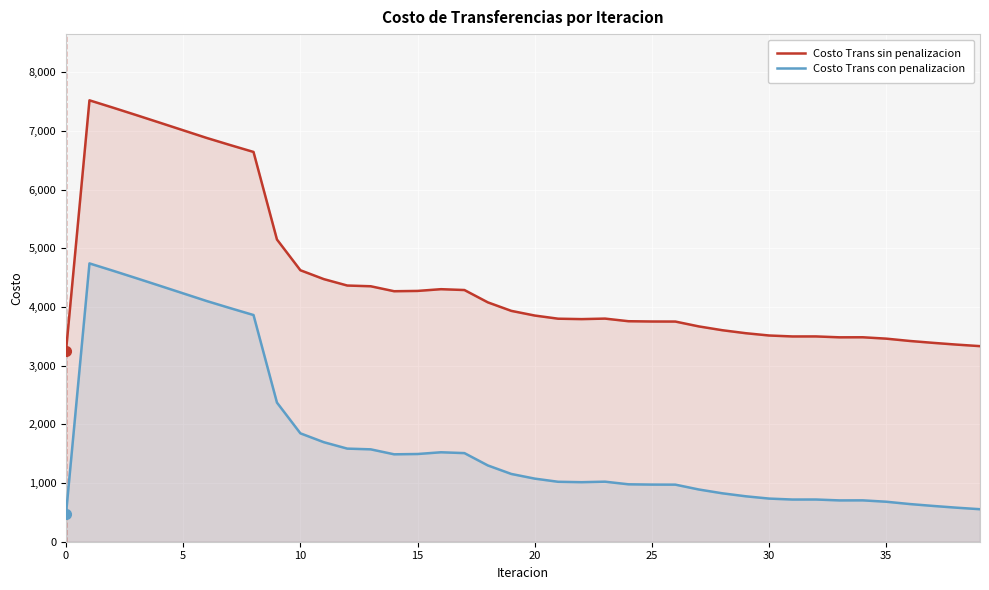

What is the difference between the highest and lowest values at 37?

2780.2